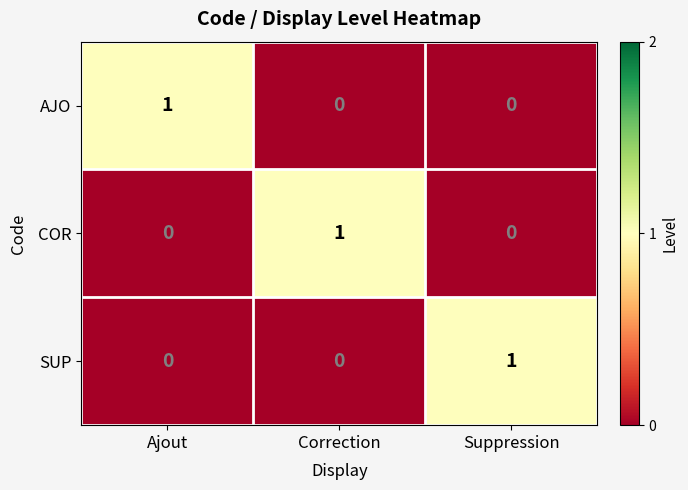

Count the SUP values in the range 0 to 1.

3